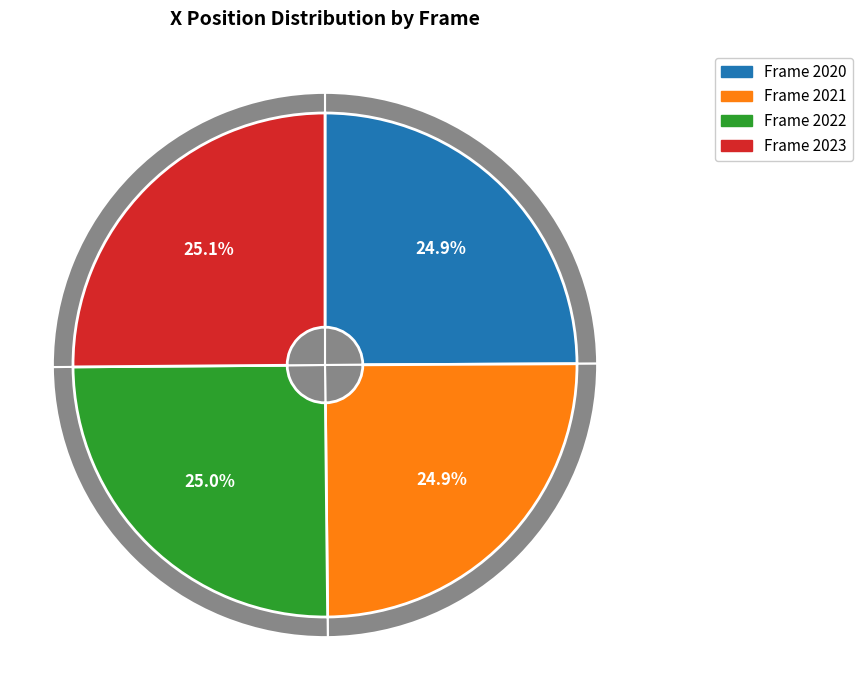

Rank the categories by value from lowest to highest.

2021, 2020, 2022, 2023